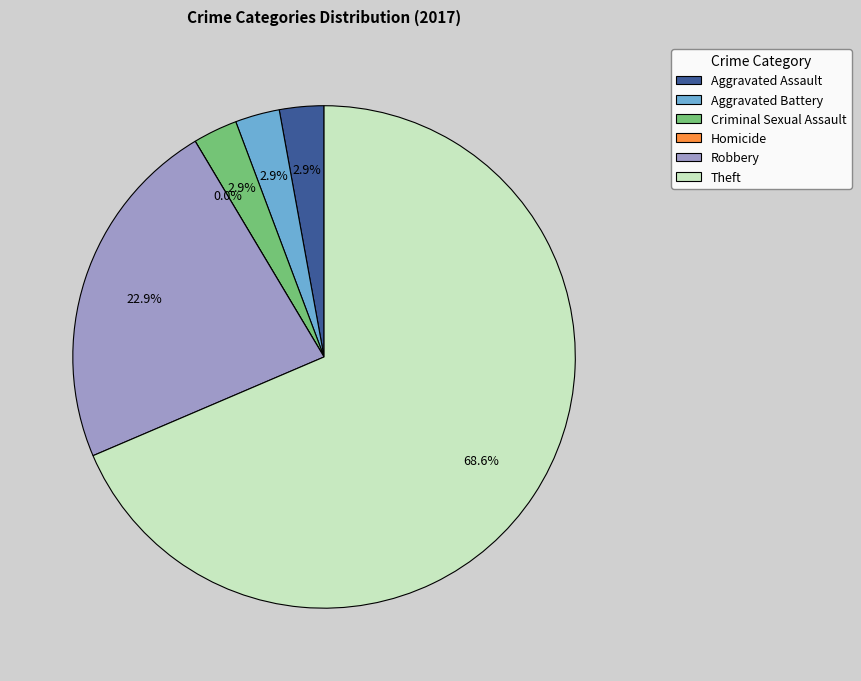

To the nearest percent, what is the average slice percentage?

17%